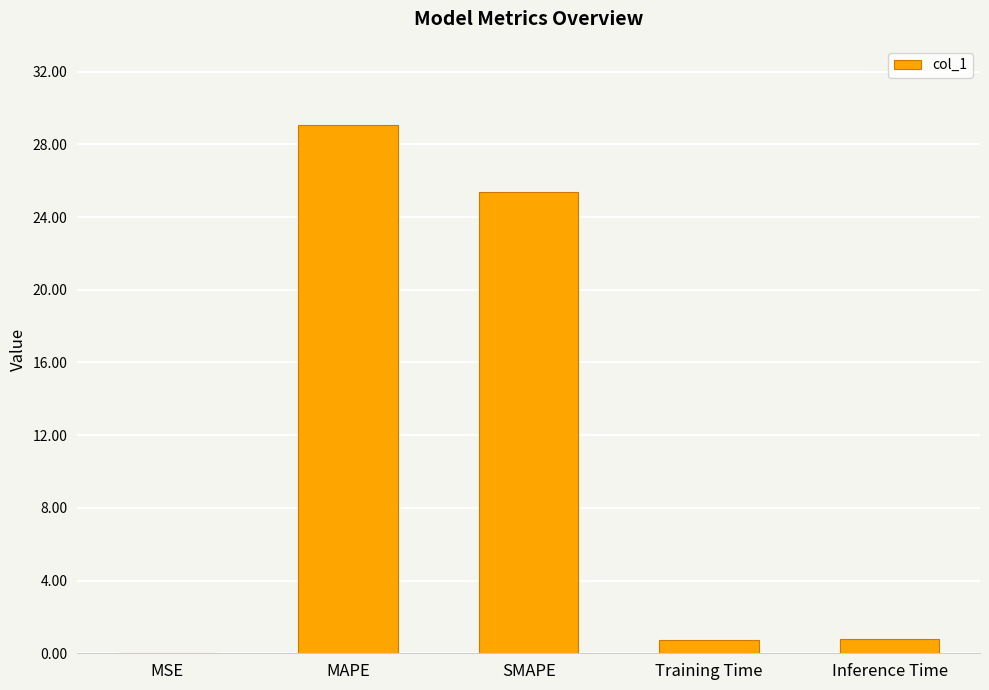

At which category does the chart reach its peak across all series?

MAPE